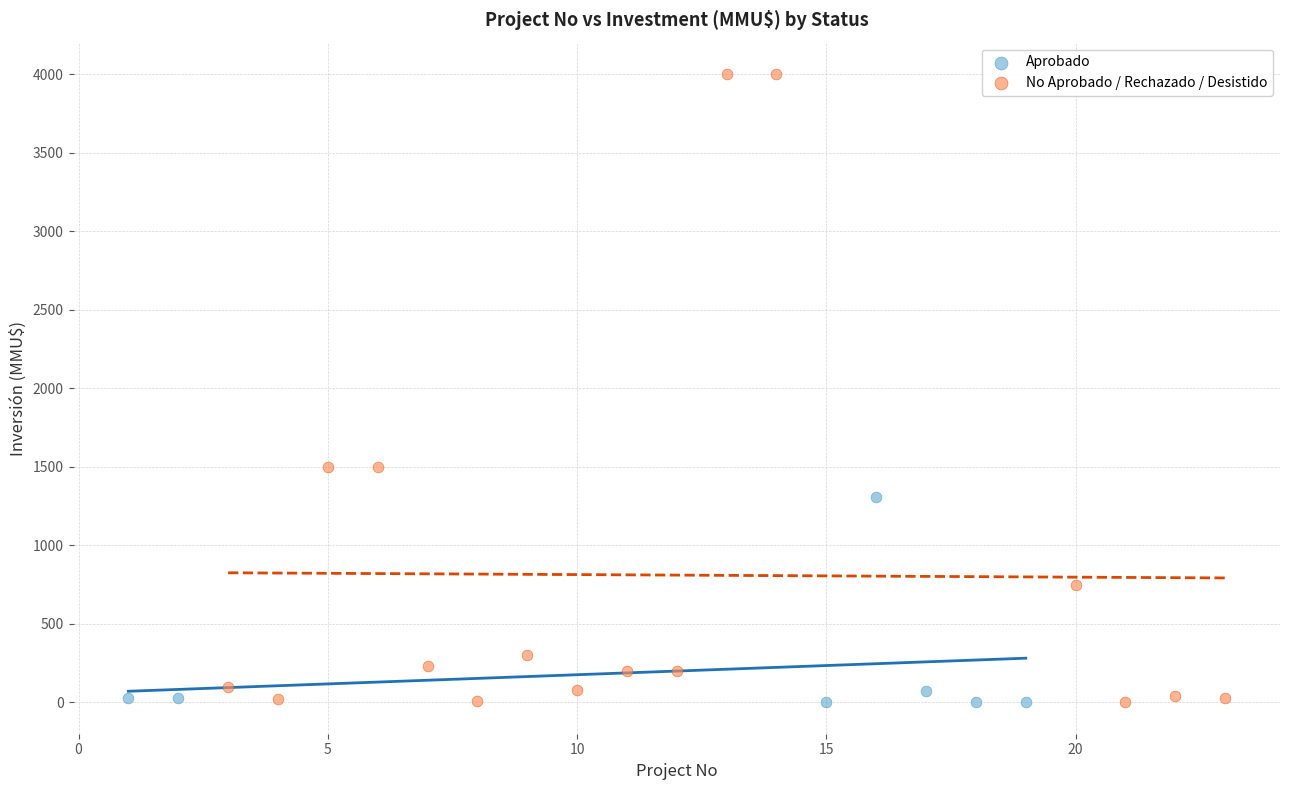

Which series contains the highest Y value?

No Aprobado / Rechazado / Desistido